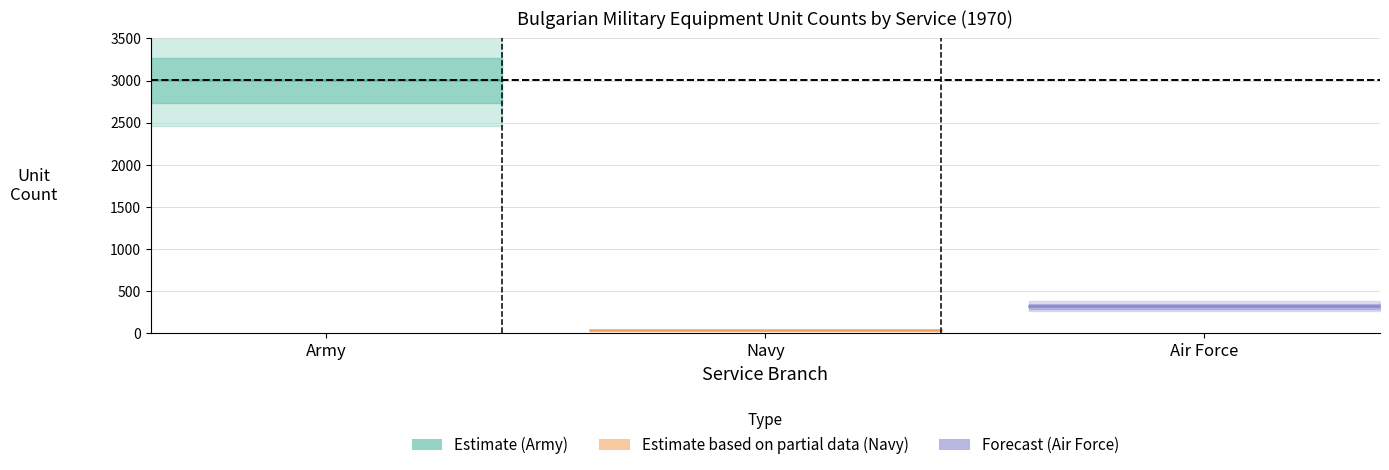

True or false: Estimate (Army) and Forecast (Air Force) intersect in this chart.

False